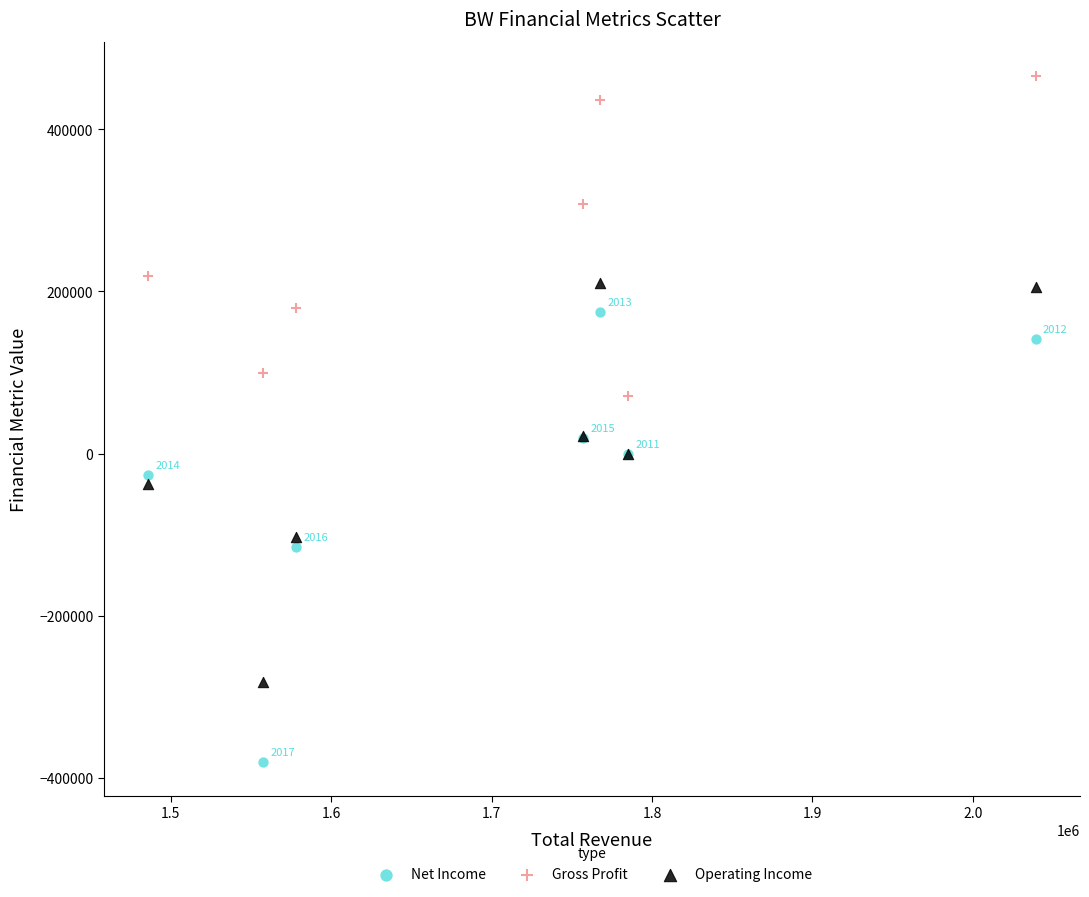

Which series contains the highest Y value?

Gross Profit